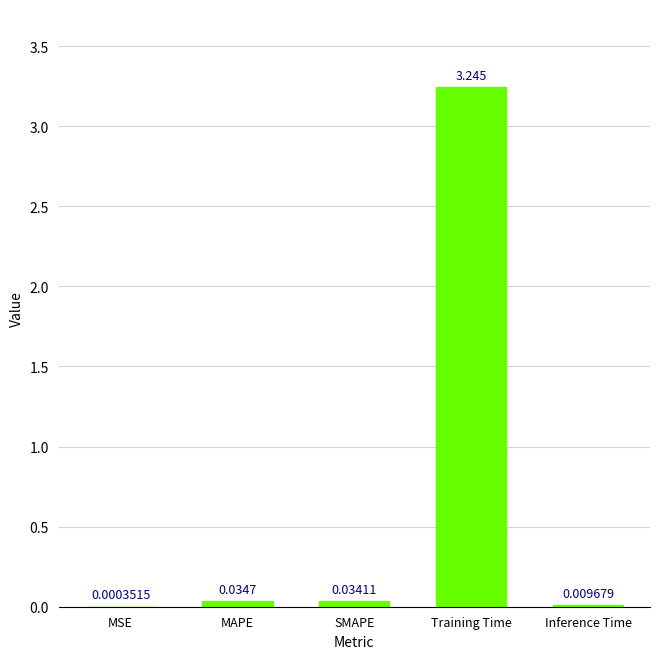

Where is the data nearest to the value 1?

MAPE